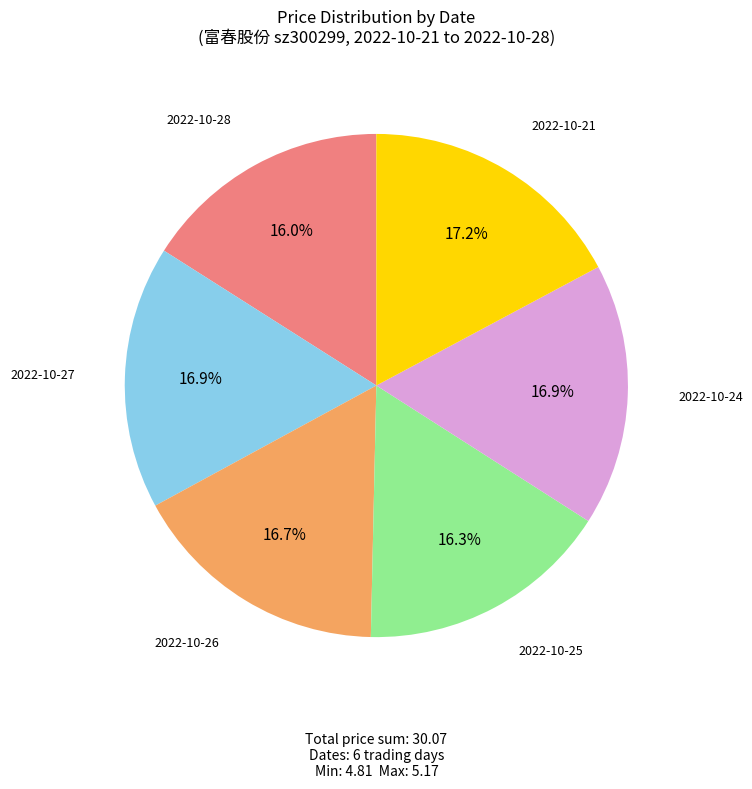

Is there a majority slice in this chart?

No